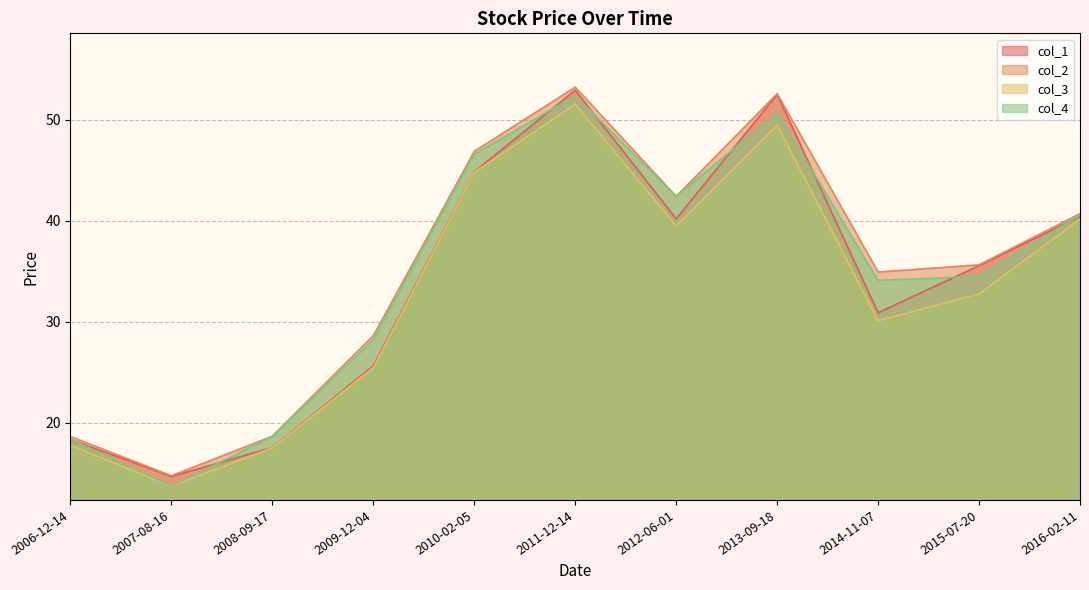

True or false: col_4 and col_1 cross at least once.

True